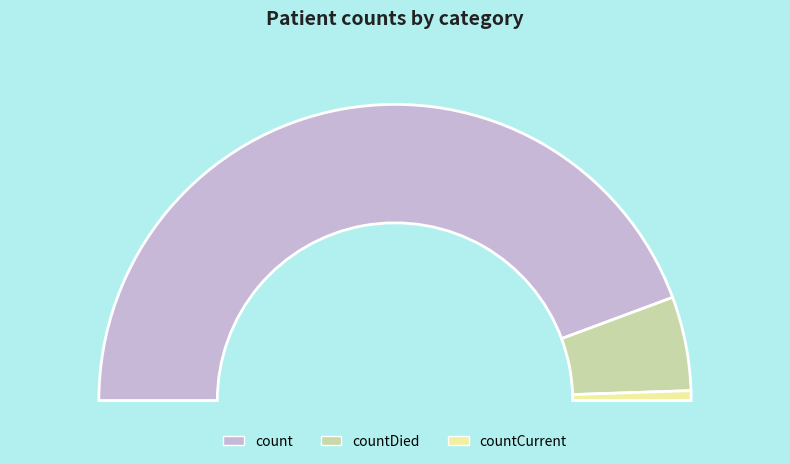

Count the number of slices in the pie.

3